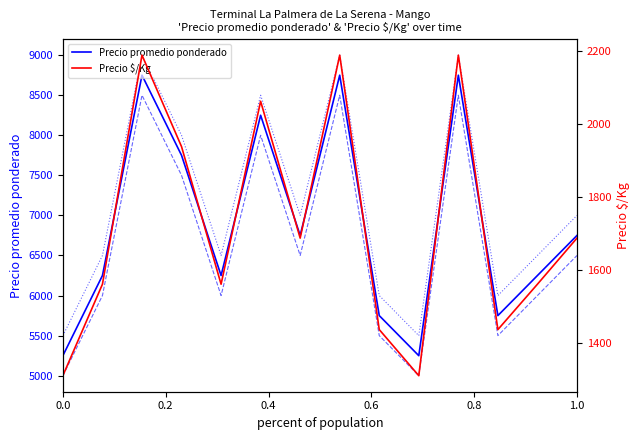

The Precio maximo series shows 12611.2 at 1.0. True or false?

False